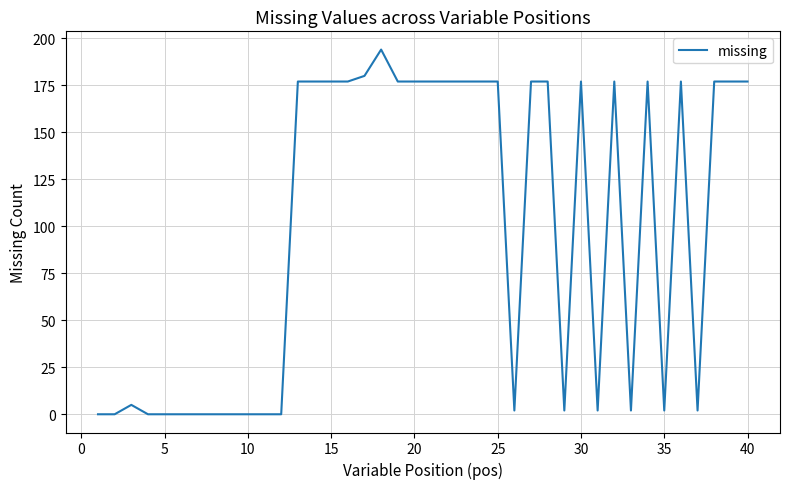

Reading left to right, list all the values displayed in this chart.

0	0	5	0	0	0	0	0	0	0	0	0	177	177	177	177	180	194	177	177	177	177	177	177	177	2	177	177	2	177	2	177	2	177	2	177	2	177	177	177